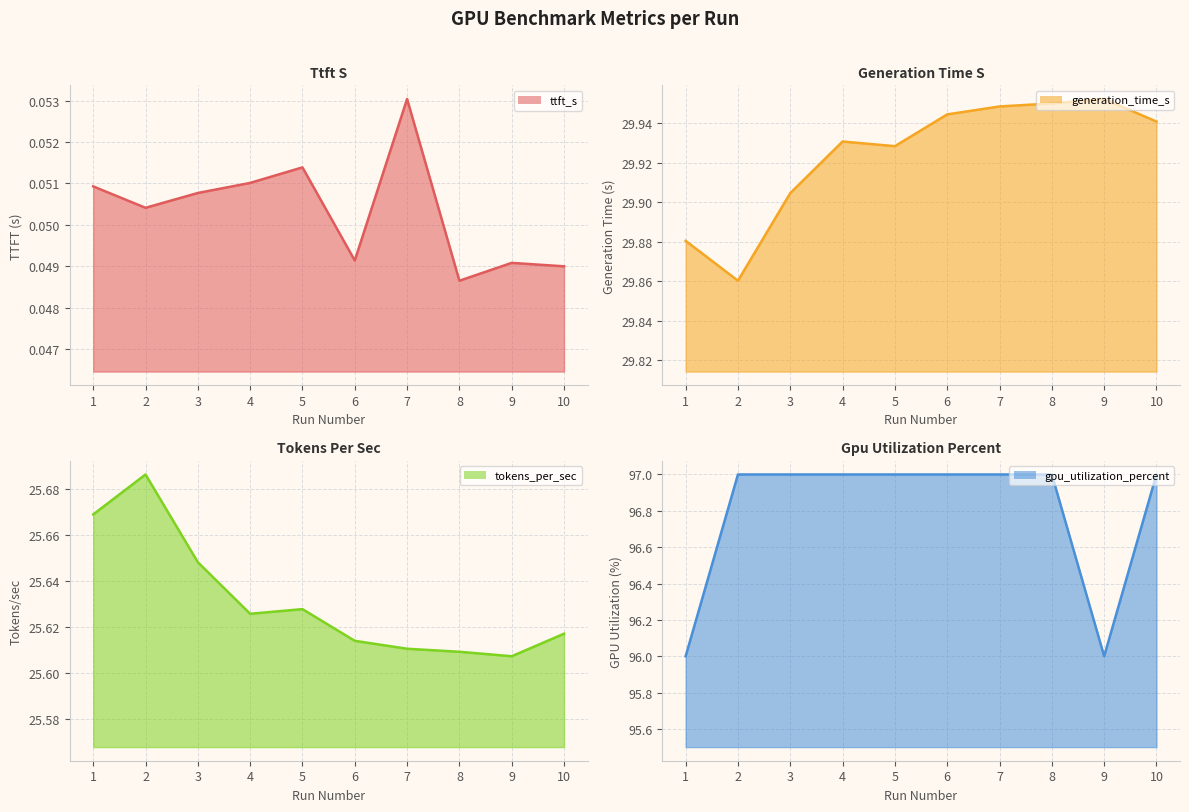

The value of gpu_utilization_percent at 3 is 57.5. True or false?

False